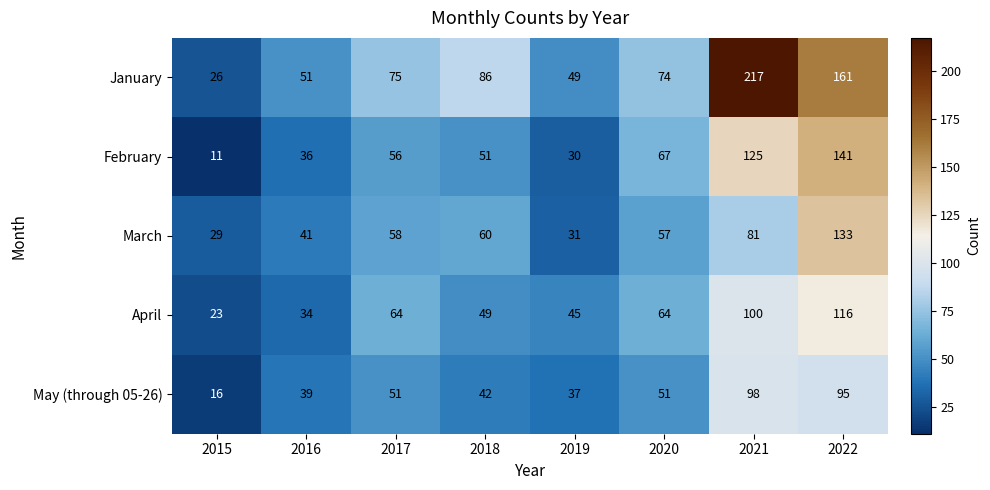

How many series are shown in this chart?

5